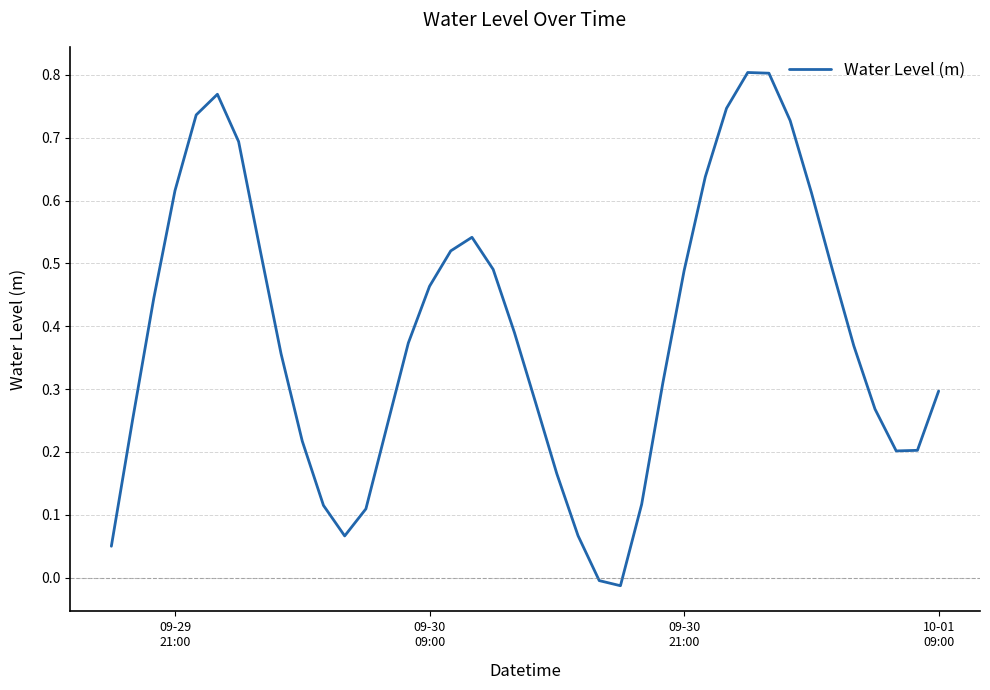

How many interior local peaks (higher than both neighbors) does the data have?

3